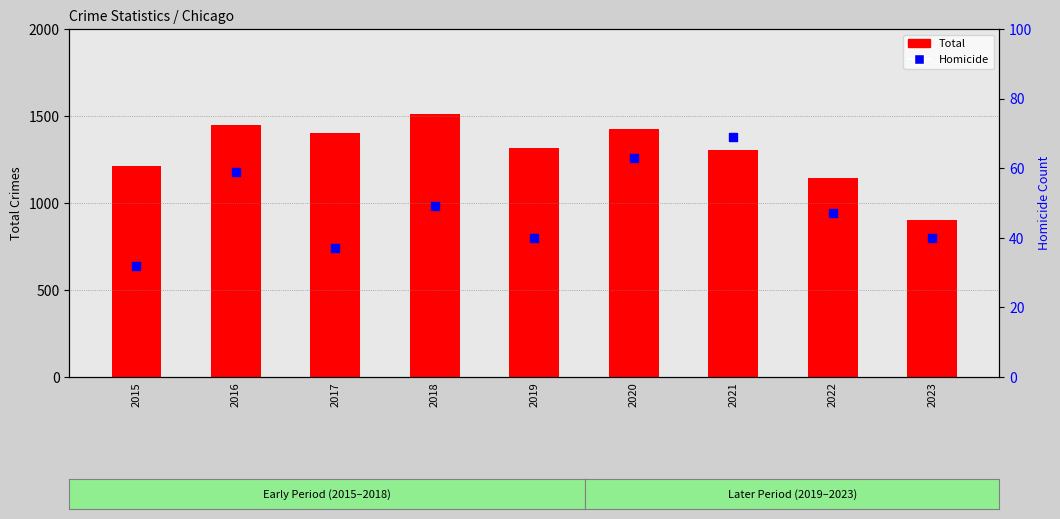

Which series reaches the minimum Y coordinate?

Homicide